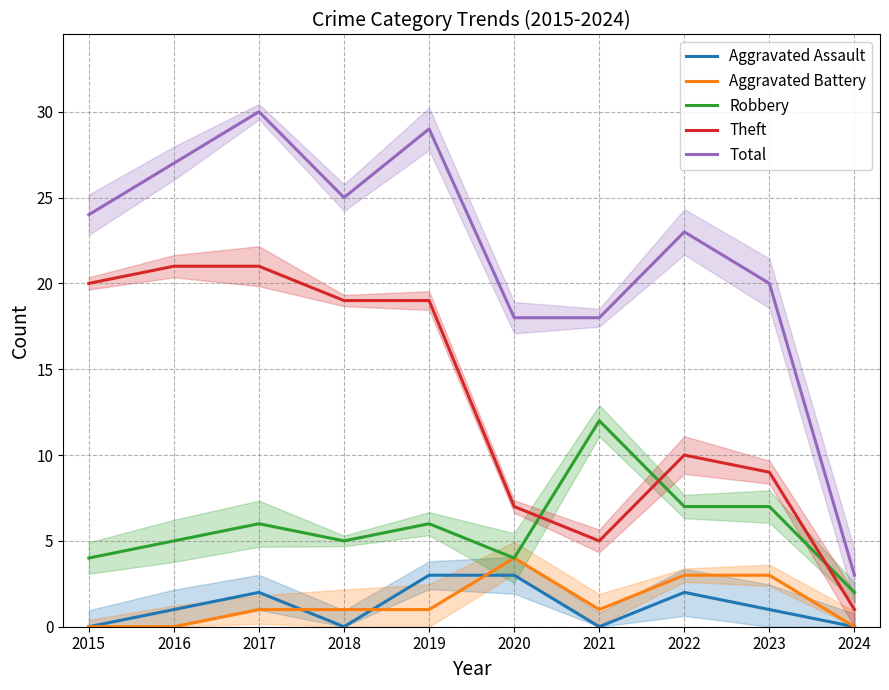

At which label does Robbery first exceed 6?

2021